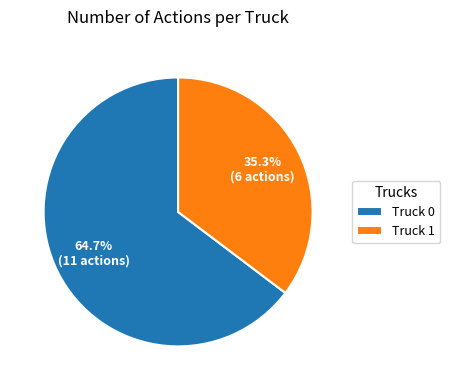

Rank the categories by value from highest to lowest.

Truck 0, Truck 1